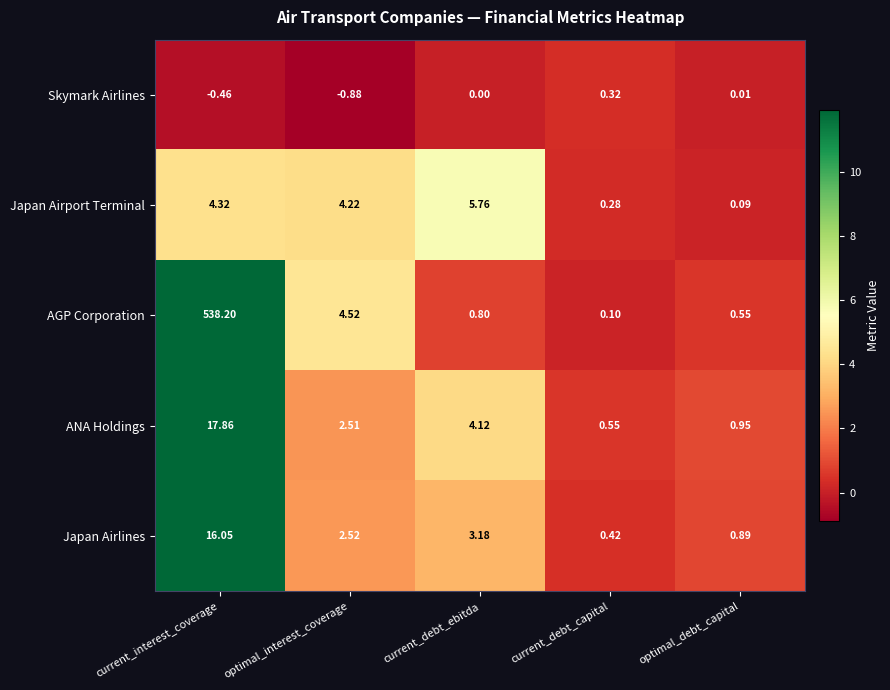

List the labels in order of AGP Corporation value, largest first.

current_interest_coverage, optimal_interest_coverage, current_debt_ebitda, optimal_debt_capital, current_debt_capital